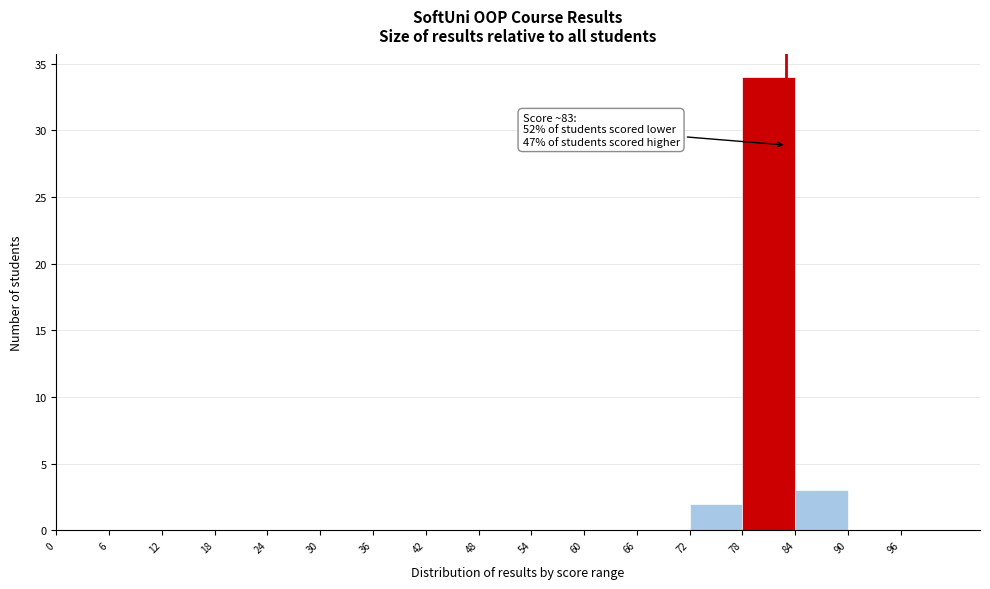

Over which range of the x-axis is the bar tallest?

78 to 84